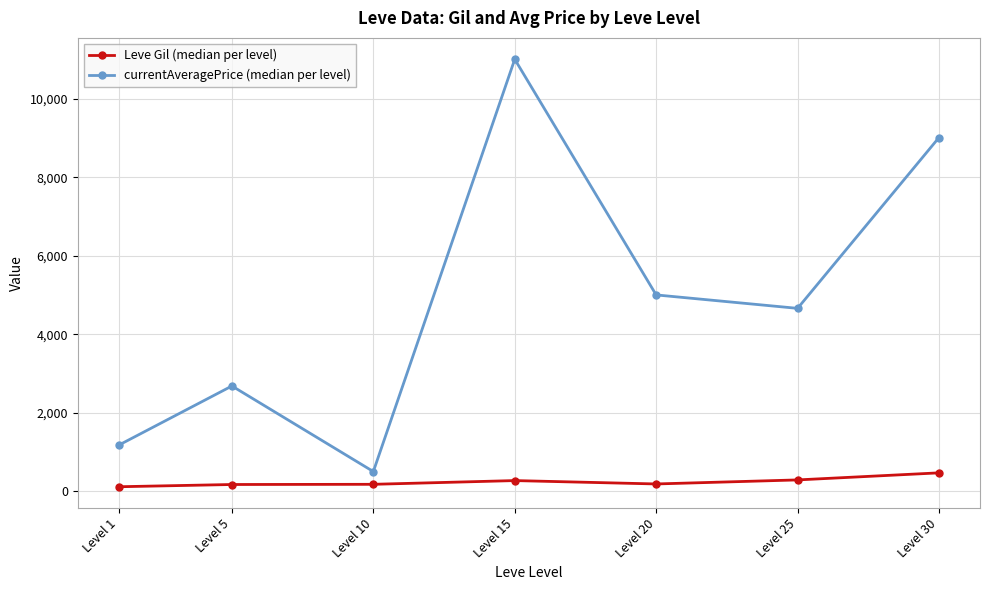

What is the maximum value shown in the chart?

11003.5